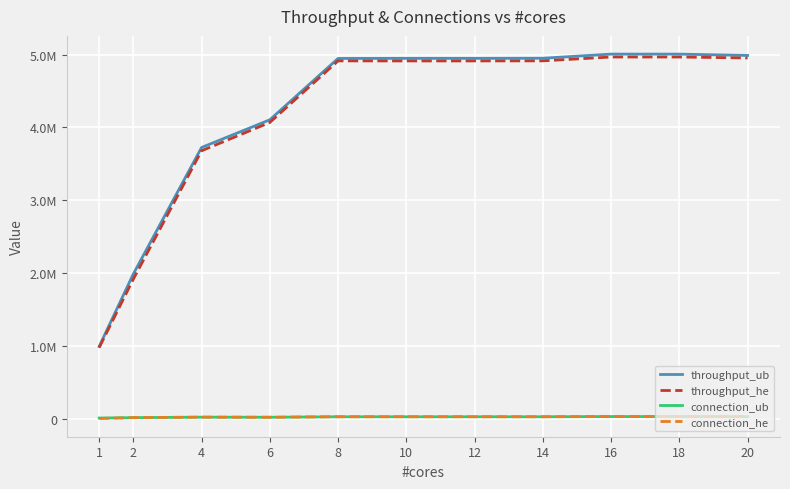

What are all the series names shown in the legend?

throughput_ub, throughput_he, connection_ub, connection_he